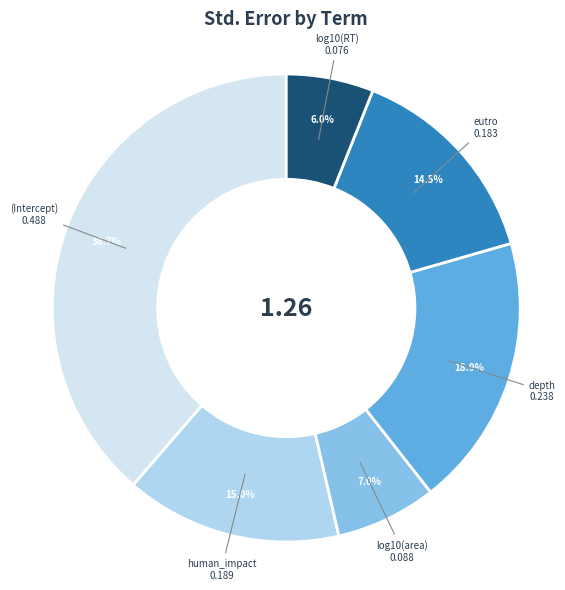

What is the largest slice in the pie chart?

(Intercept)